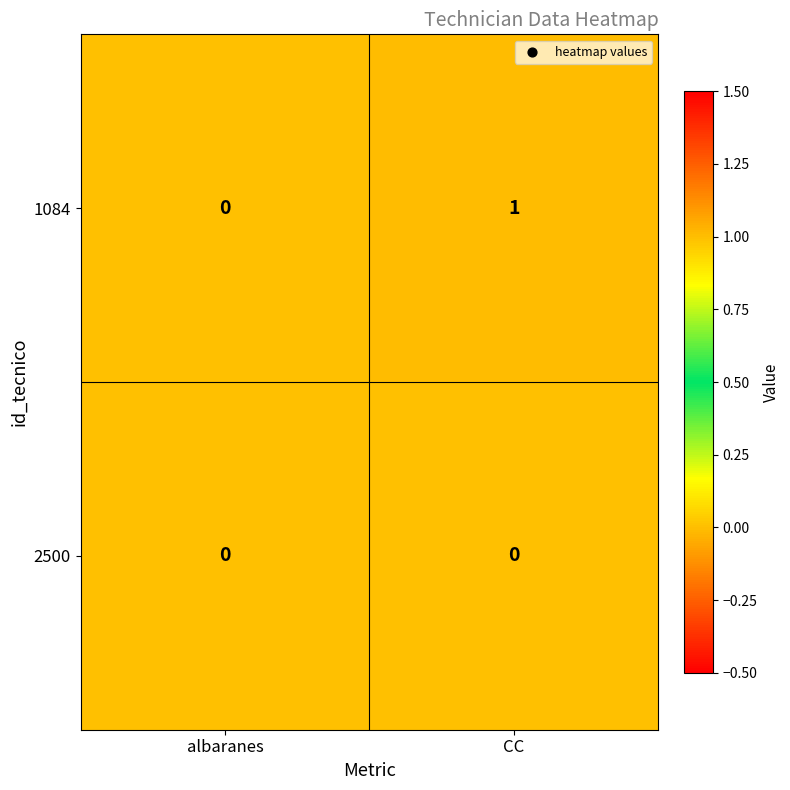

Reading left to right, extract all data points from this chart.

1084: albaranes=0	CC=1
2500: albaranes=0	CC=0